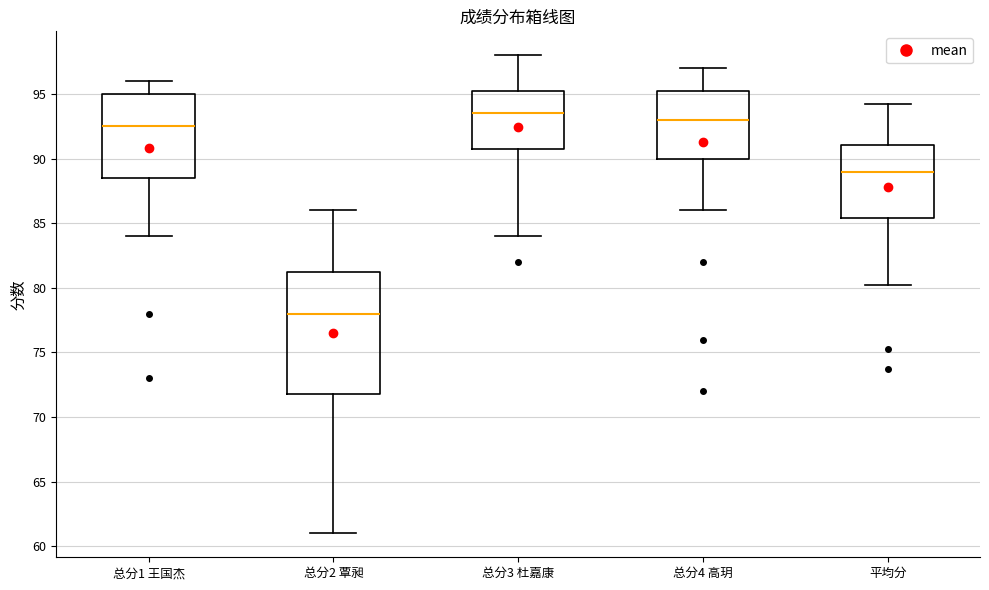

Which box's median line is the lowest?

总分2 覃昶